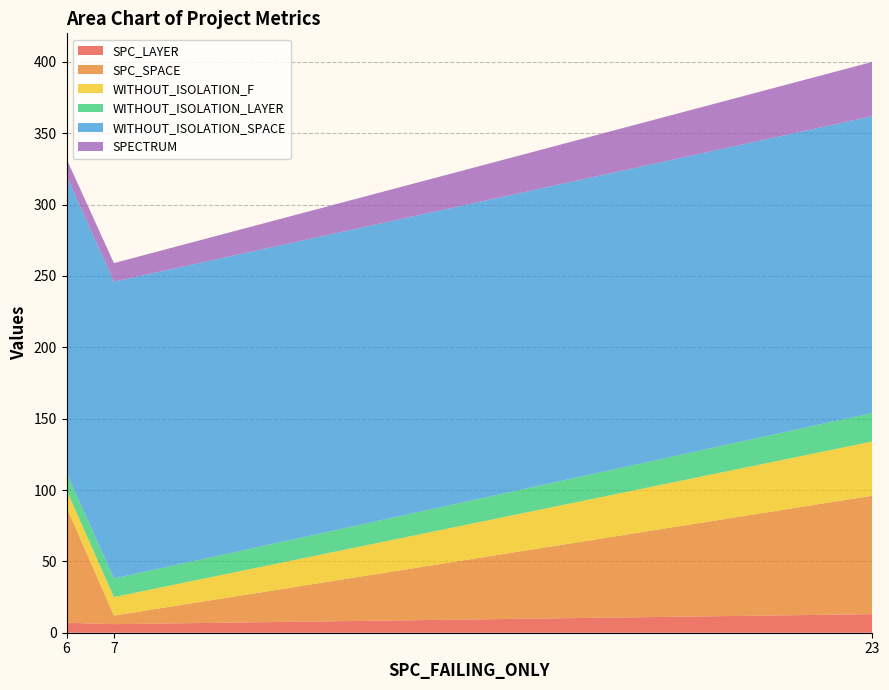

Reading left to right, extract all data points from this chart.

SPC_LAYER: 6=7	7=6	23=13
SPC_SPACE: 6=81	7=6	23=83
WITHOUT_ISOLATION_F: 6=12	7=13	23=38
WITHOUT_ISOLATION_LAYER: 6=12	7=13	23=20
WITHOUT_ISOLATION_SPACE: 6=208	7=208	23=208
SPECTRUM: 6=12	7=13	23=38